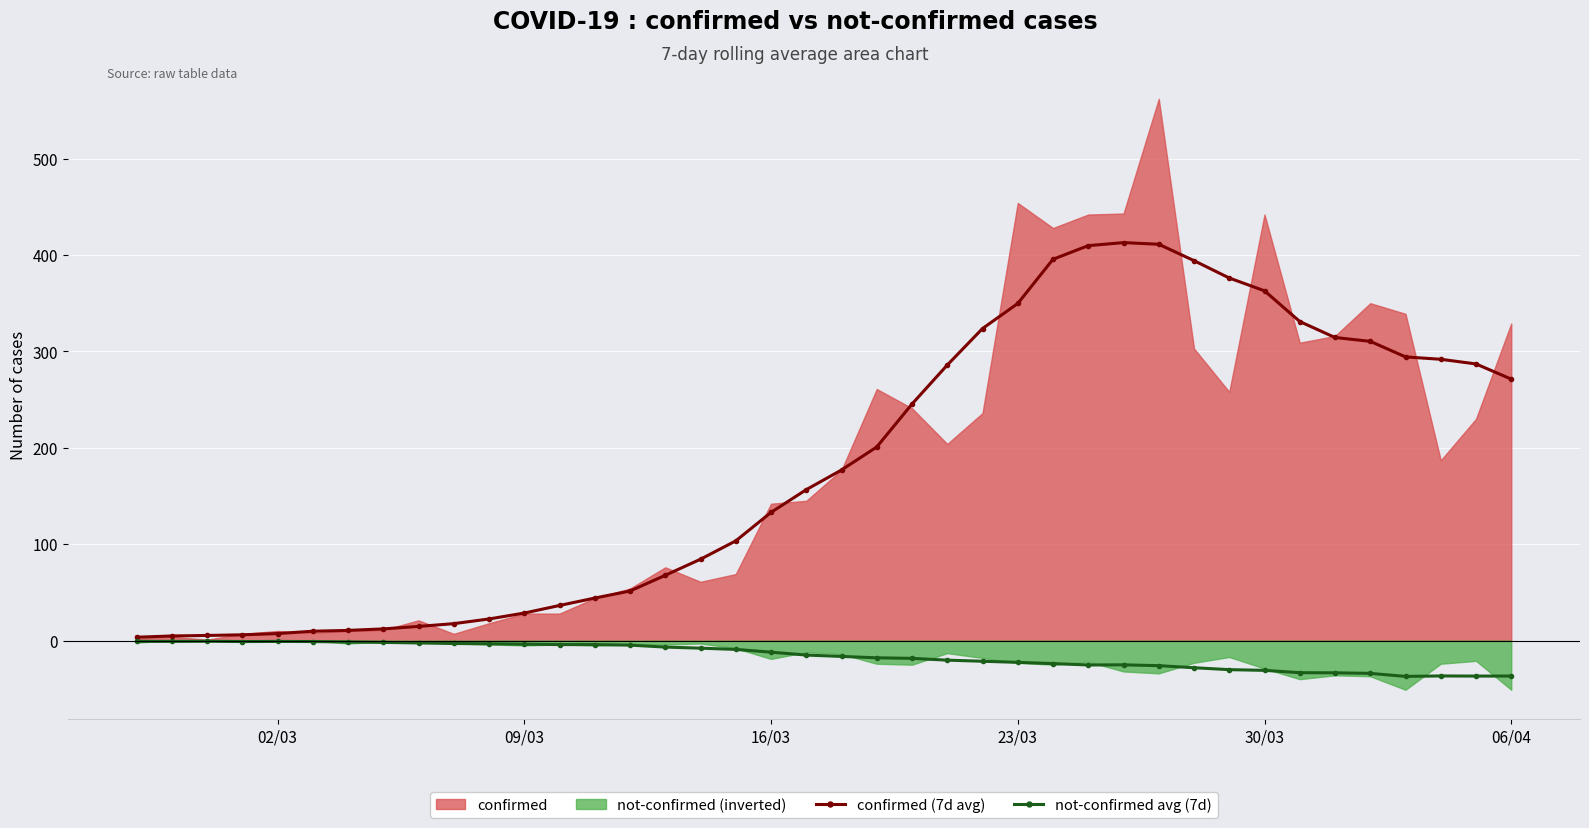

True or false: not-confirmed avg (7d) has more than 2 interior local peaks.

True